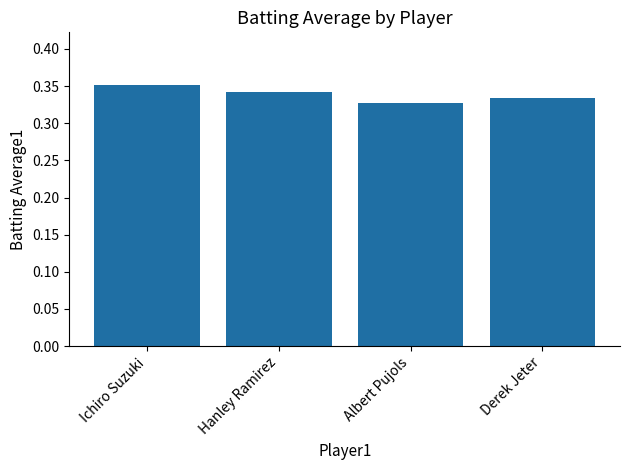

What position from the left is Hanley Ramirez?

2